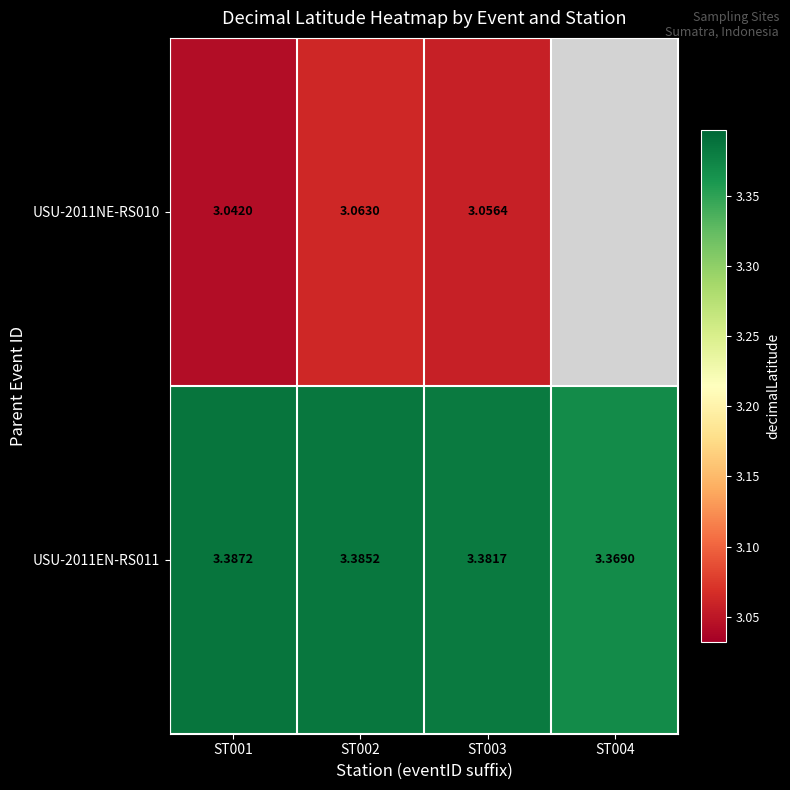

Is the value of USU-2011NE-RS010 at ST002 greater than the value of USU-2011EN-RS011 at ST002?

No